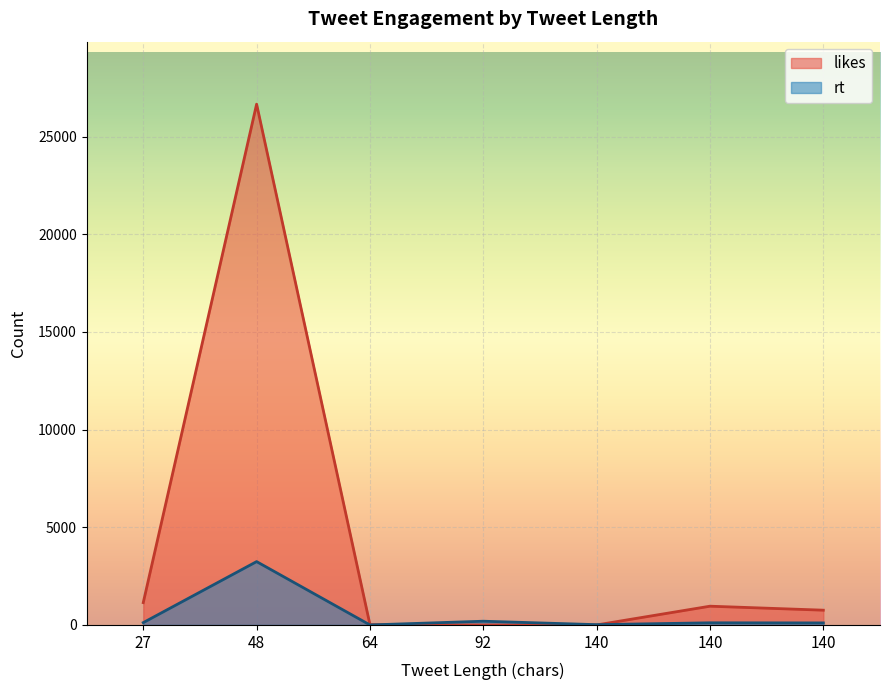

Where is the first local minimum for rt?

64